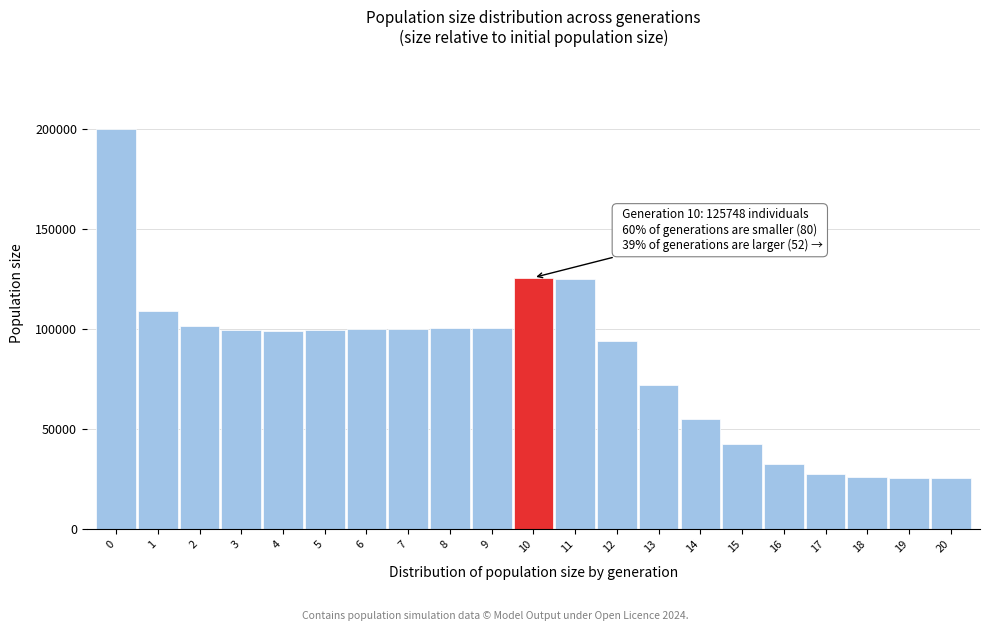

The value at 12 is 131912. True or false?

False